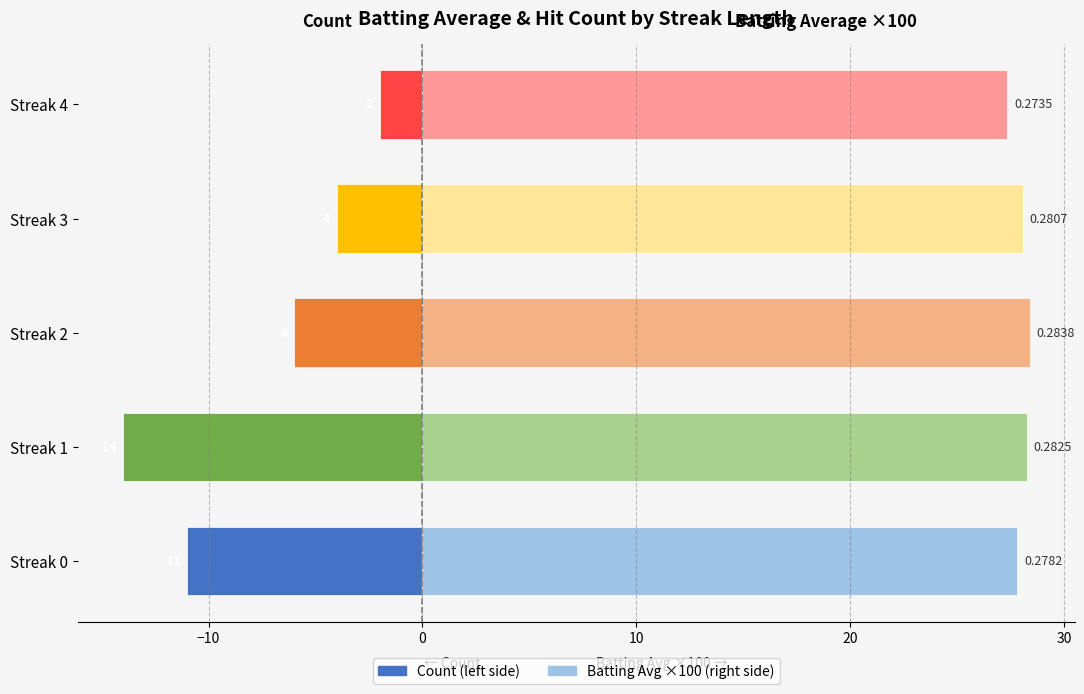

Which series has the largest total across all categories?

Avg×100 (right)